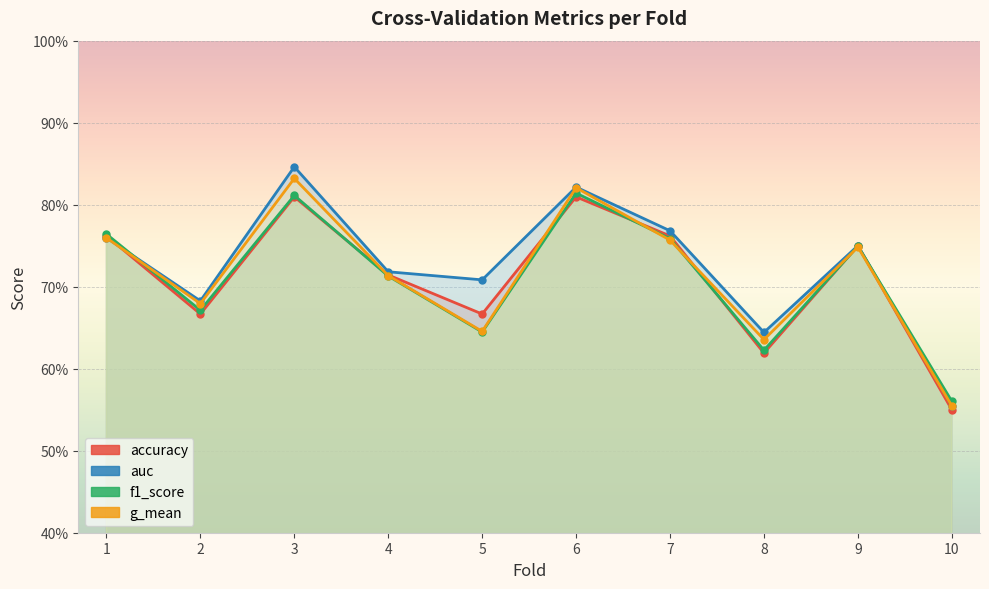

Reading left to right, what are all the values shown in this chart?

accuracy: 1=0.8	2=0.7	3=0.8	4=0.7	5=0.7	6=0.8	7=0.8	8=0.6	9=0.8	10=0.6
auc: 1=0.8	2=0.7	3=0.8	4=0.7	5=0.7	6=0.8	7=0.8	8=0.6	9=0.8	10=0.6
f1_score: 1=0.8	2=0.7	3=0.8	4=0.7	5=0.6	6=0.8	7=0.8	8=0.6	9=0.7	10=0.6
g_mean: 1=0.8	2=0.7	3=0.8	4=0.7	5=0.6	6=0.8	7=0.8	8=0.6	9=0.7	10=0.6